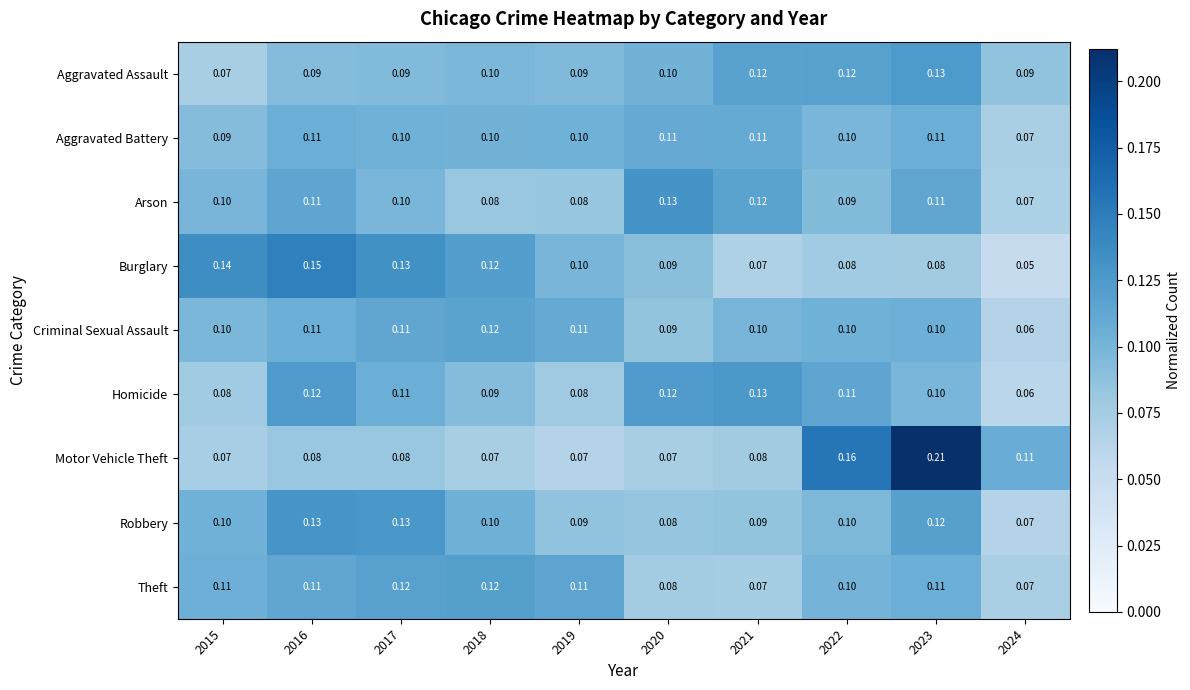

Which series has the widest spread of values?

Motor Vehicle Theft